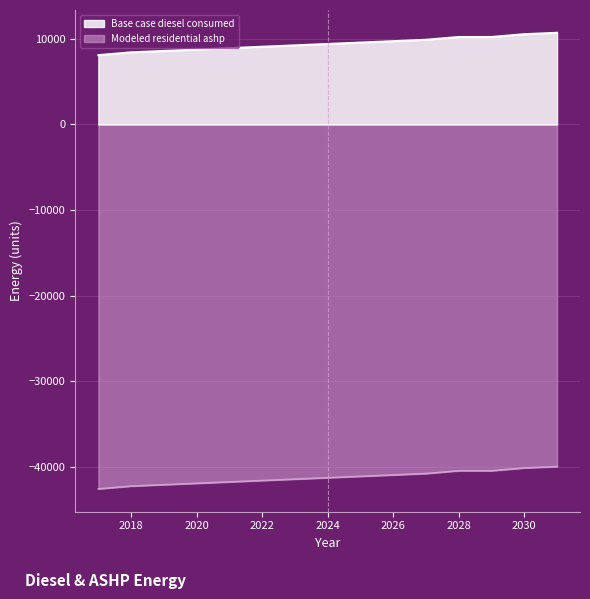

True or false: Base case diesel consumed and Modeled residential ashp cross at least once.

False